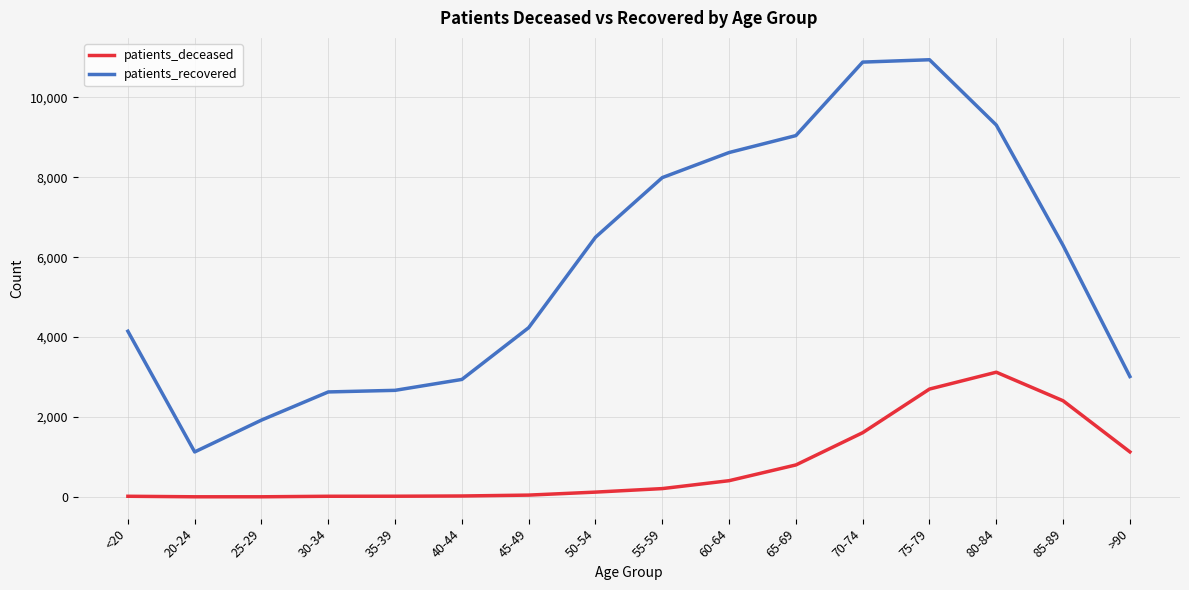

The value of patients_deceased at >90 is 1612. True or false?

False